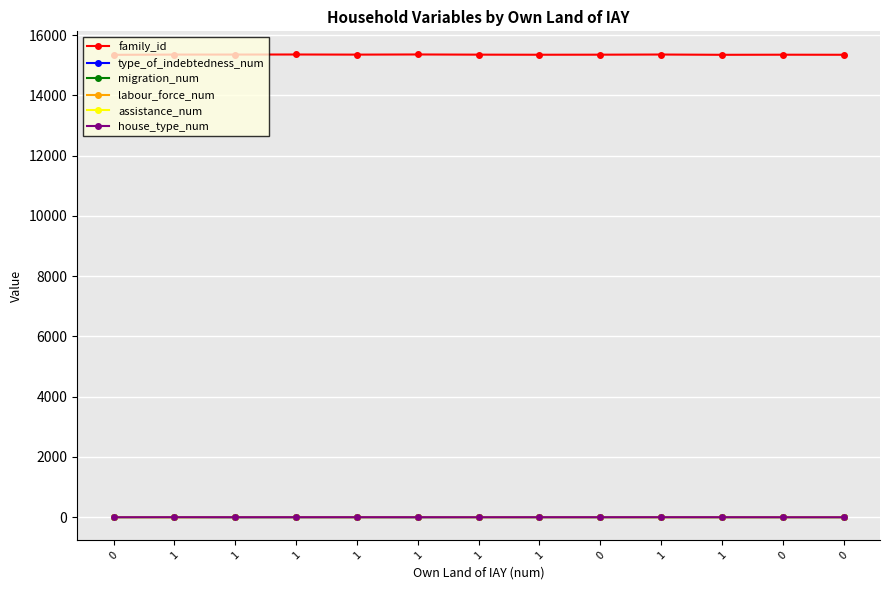

How many assistance_num values are between 0 and 1?

10